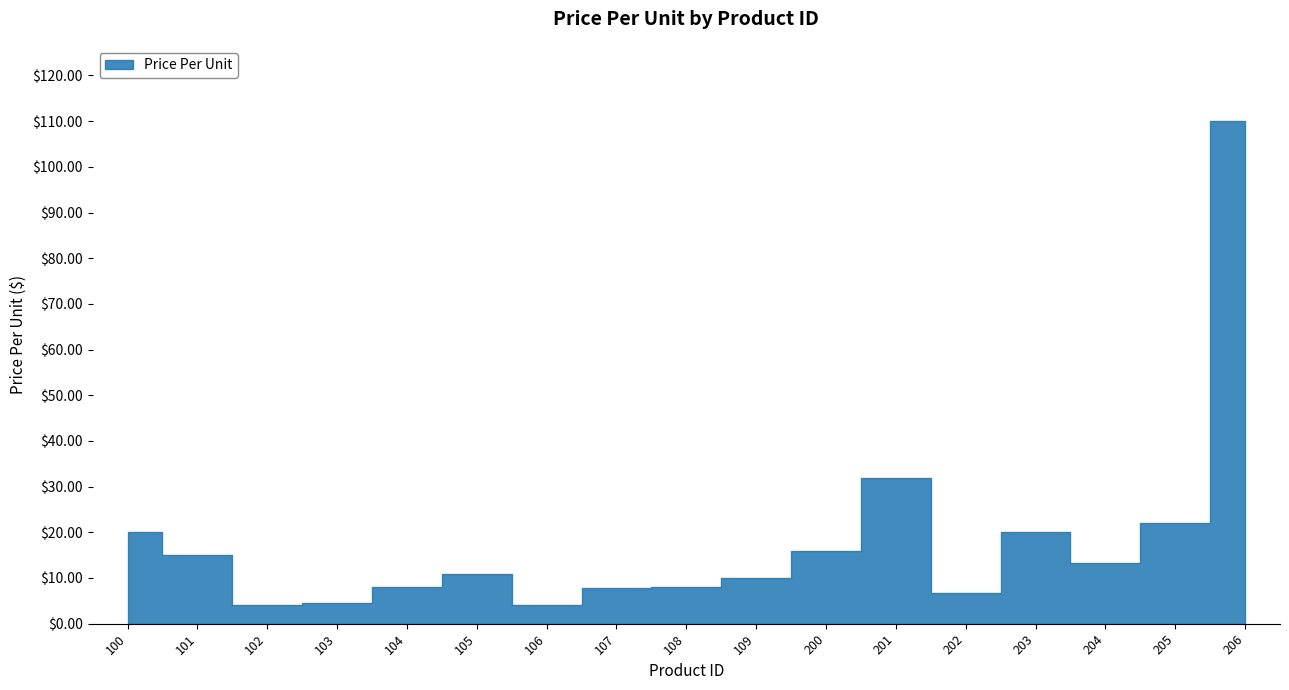

Between 200 and 103, which is larger?

200